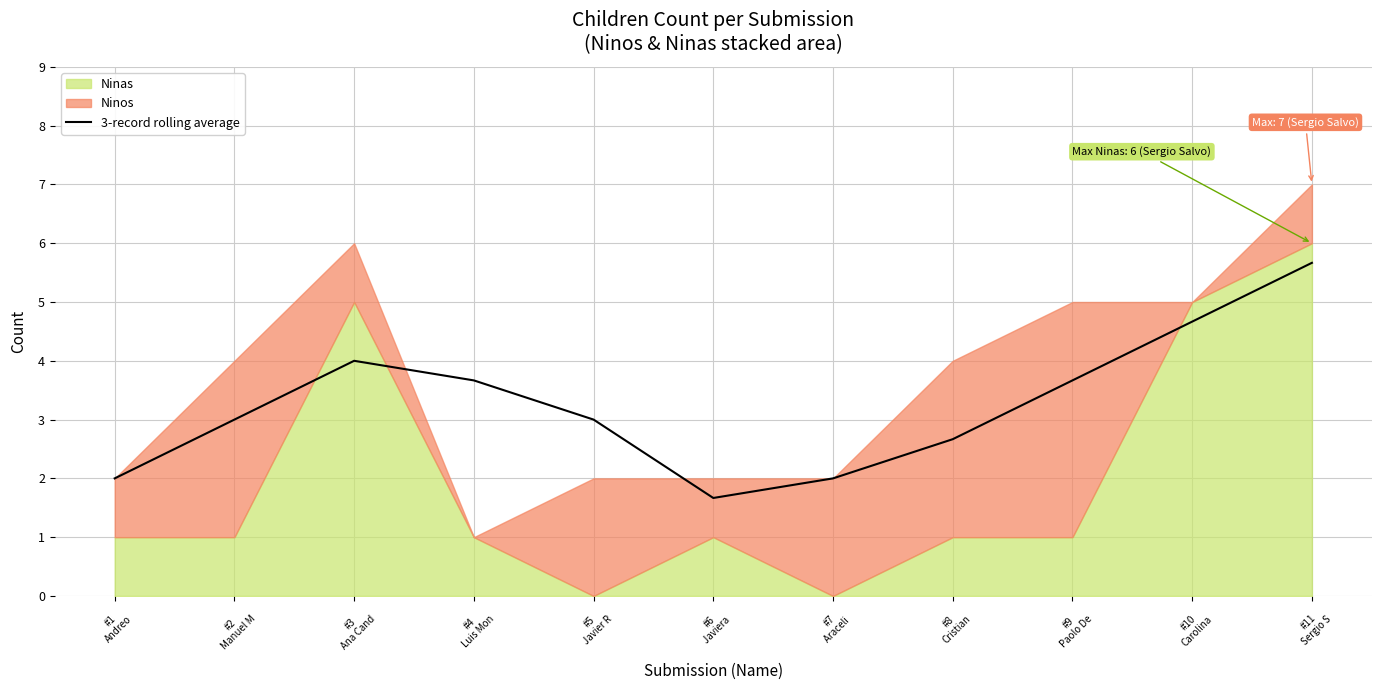

What is the ratio of the value at #6
Javiera  to the value at #3
Ana Cand?

0.4